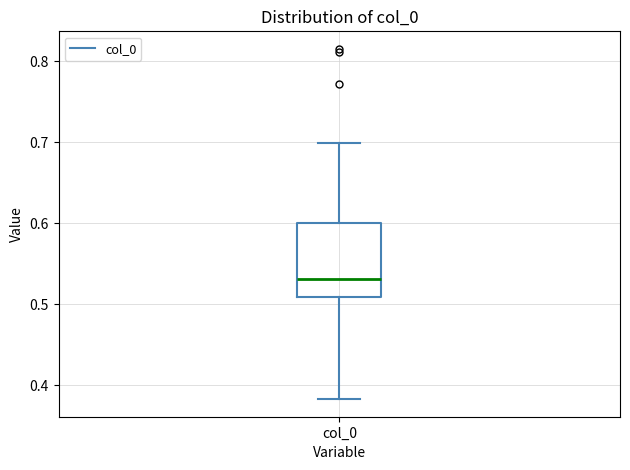

Where does the median line of the box for col_0 sit on the y-axis? The values are not printed on the chart, so give them approximately, as read against the axis.

0.53